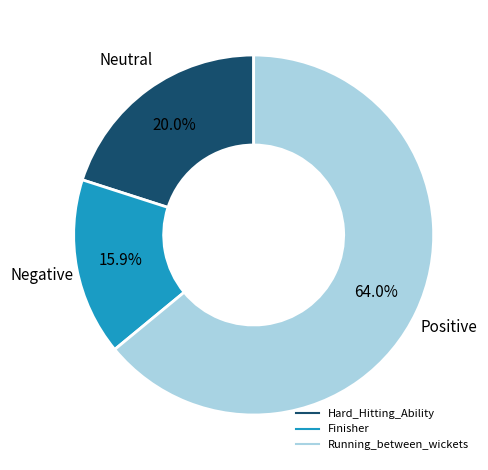

Does any single category account for the majority?

Yes